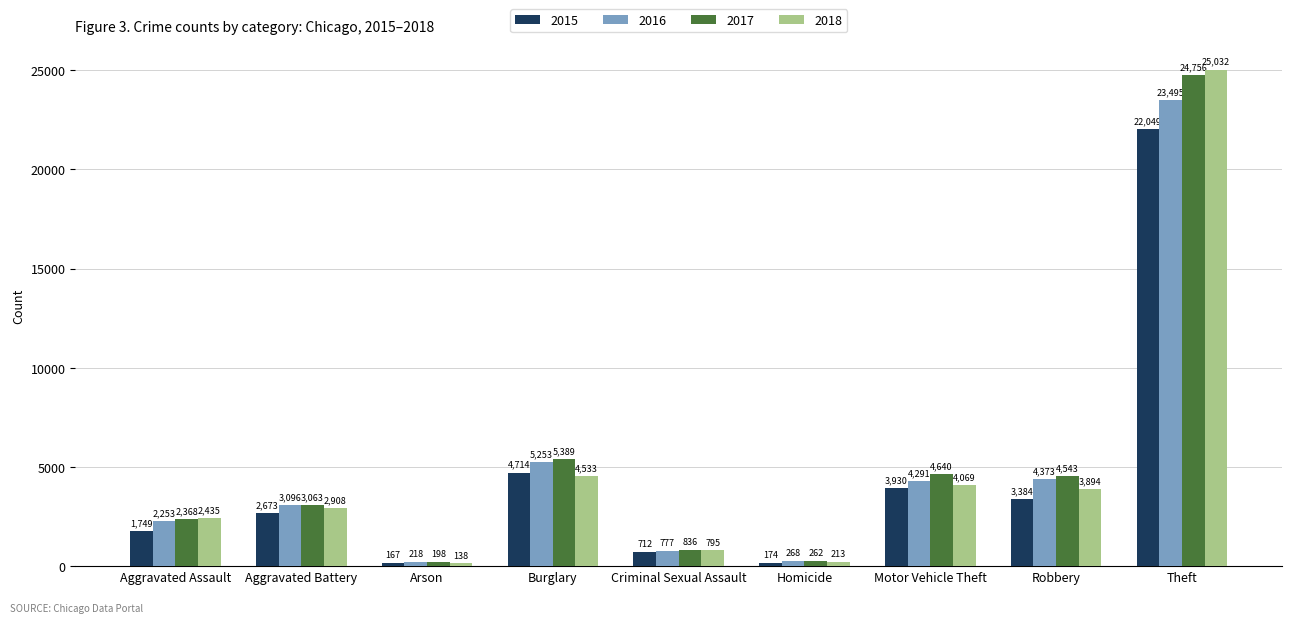

What is the difference between the highest and lowest values at Theft?

2983